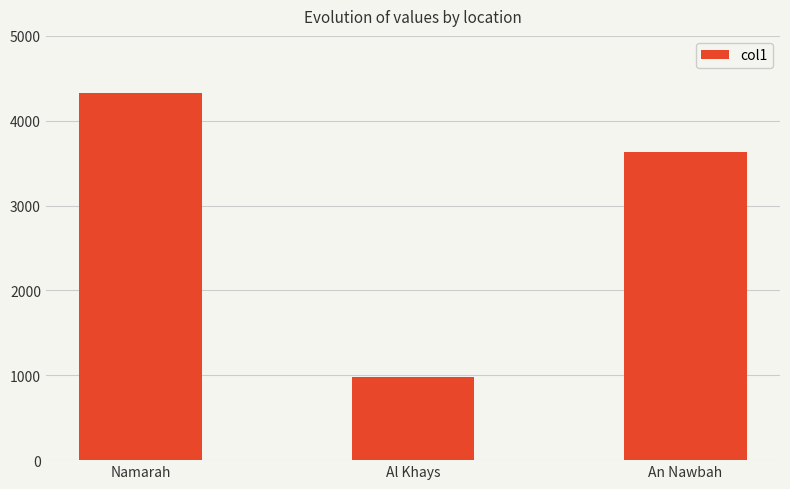

What is the label of the 2nd bar from the right?

Al Khays